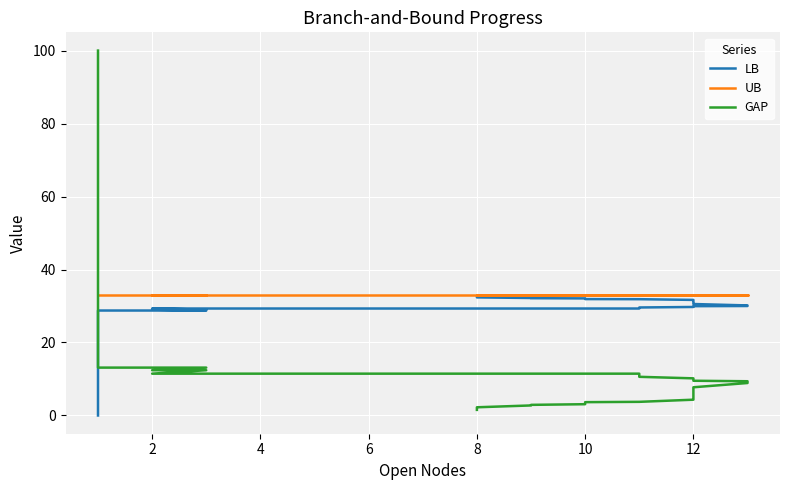

What is the highest value of the GAP series?

100.0